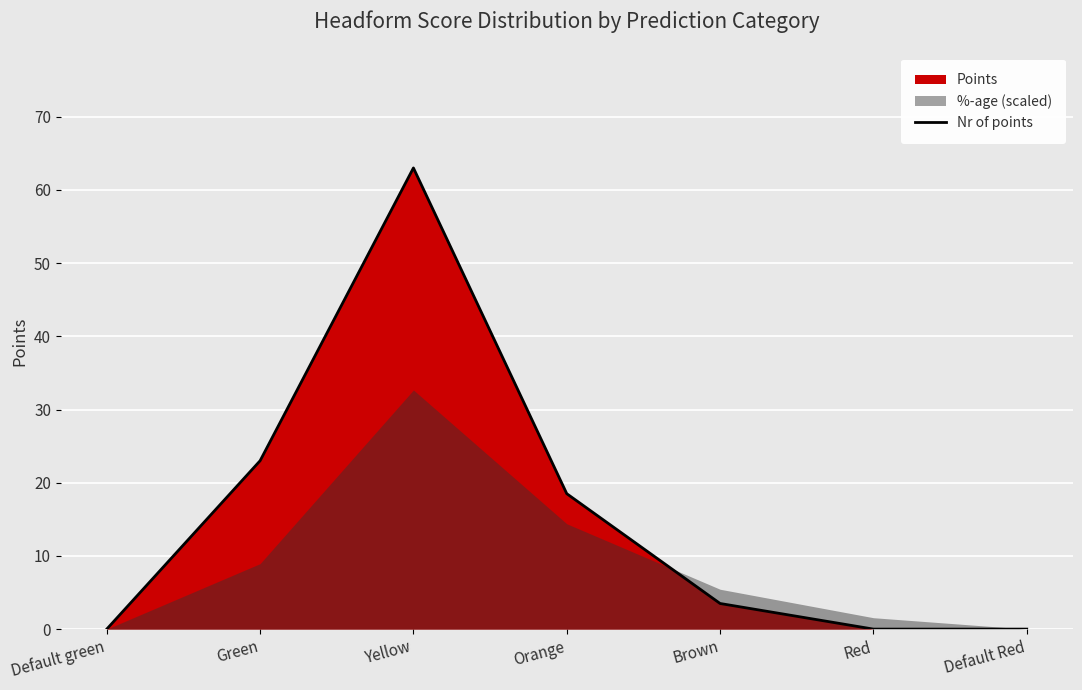

True or false: the data shows 63.0 at Yellow.

True